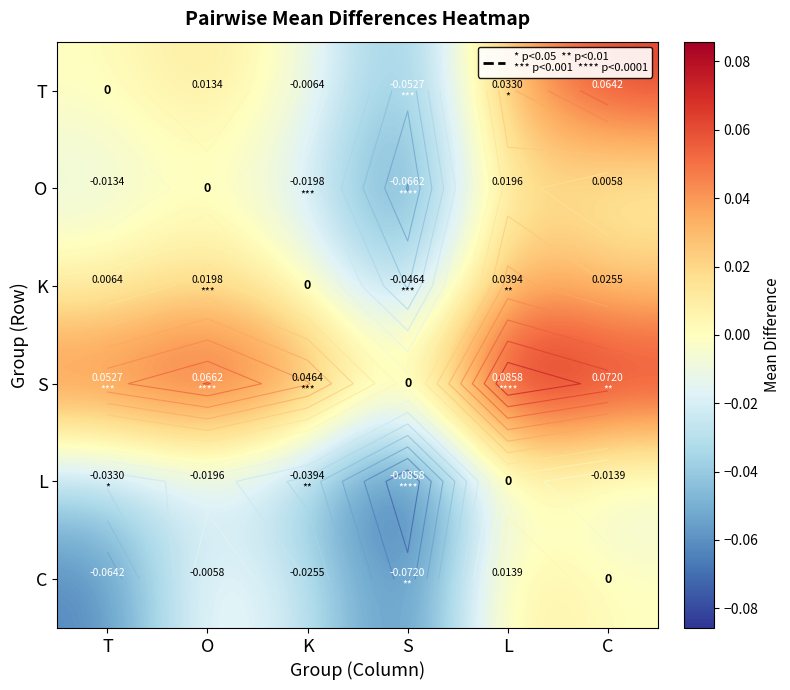

The value of O at K is -0.0. True or false?

True